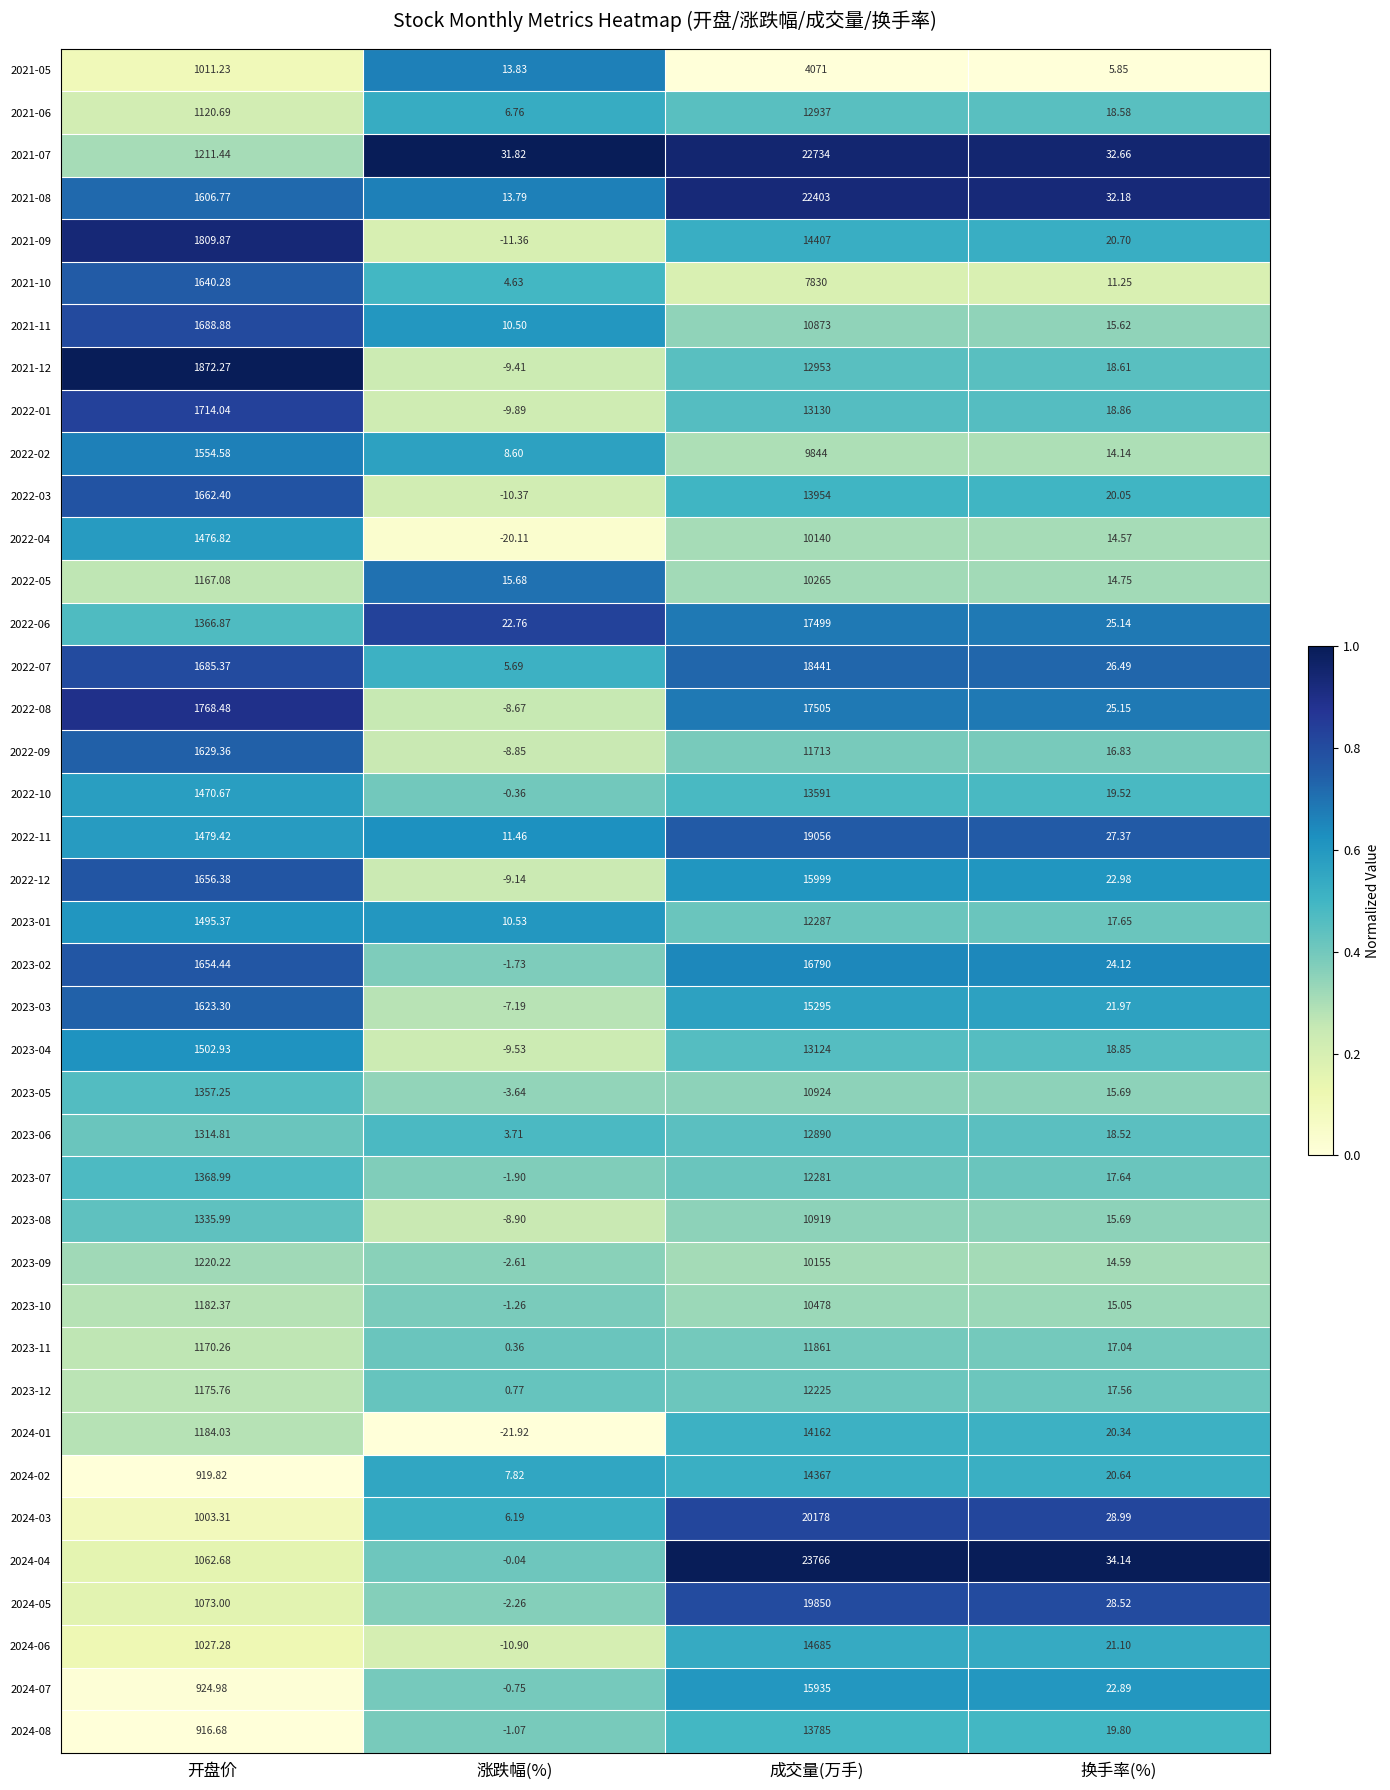

Which label corresponds to the largest value in the chart?

成交量(万手)